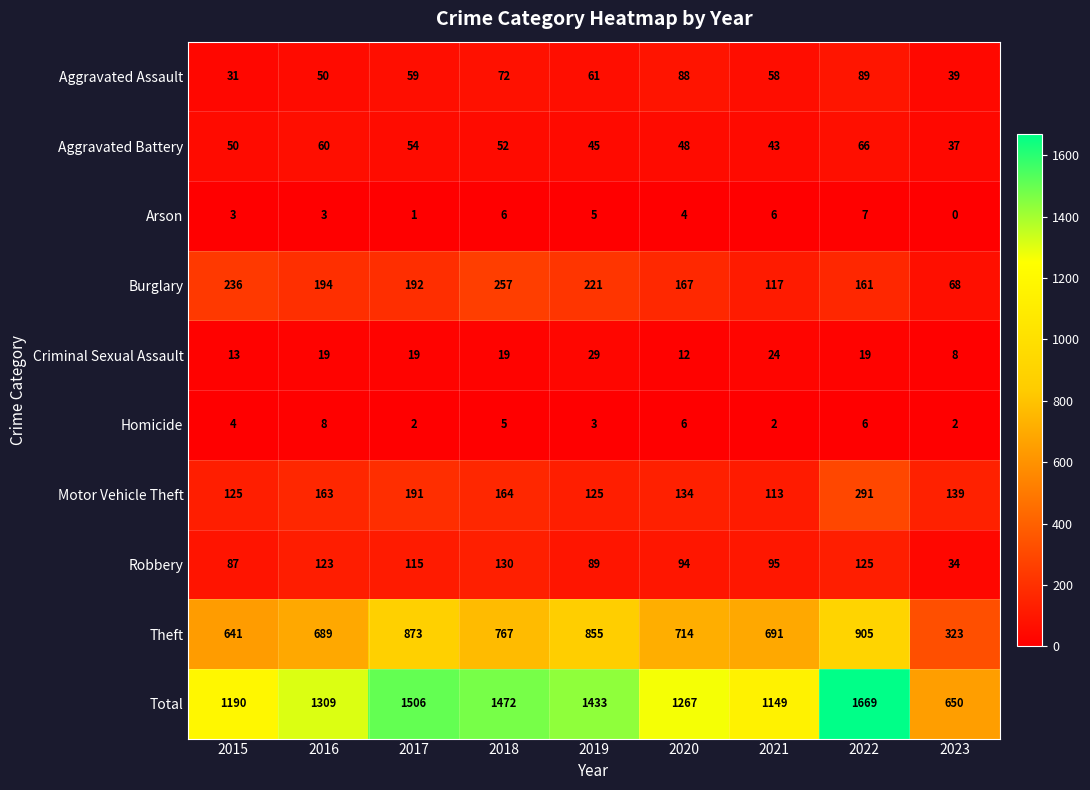

What is the difference between the highest and lowest values at 2019?

1430